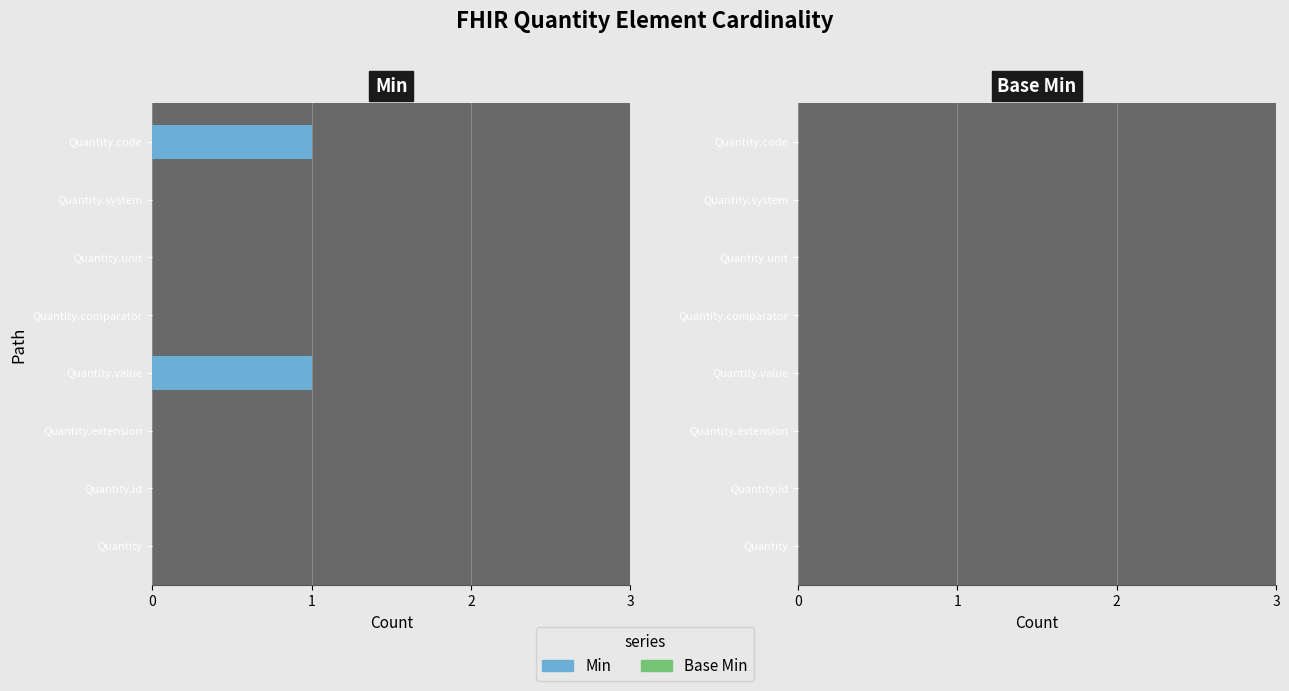

Is it true that the value at Quantity.value is 1?

True